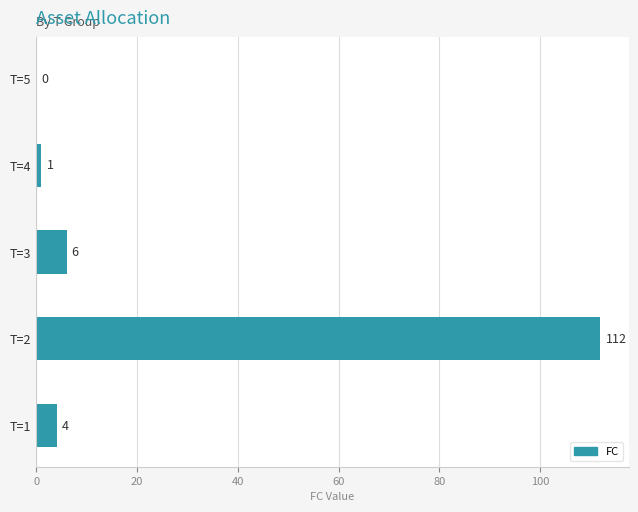

How many values are above zero?

4